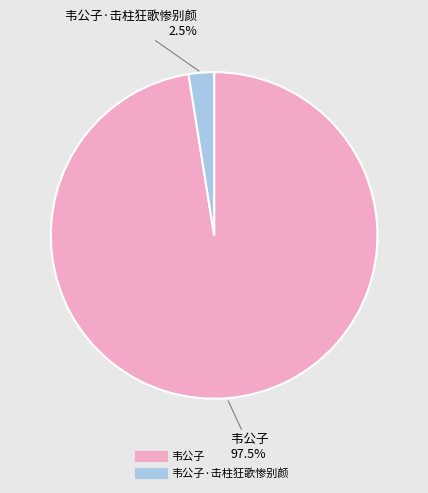

Is there any slice that represents more than half of the pie?

Yes